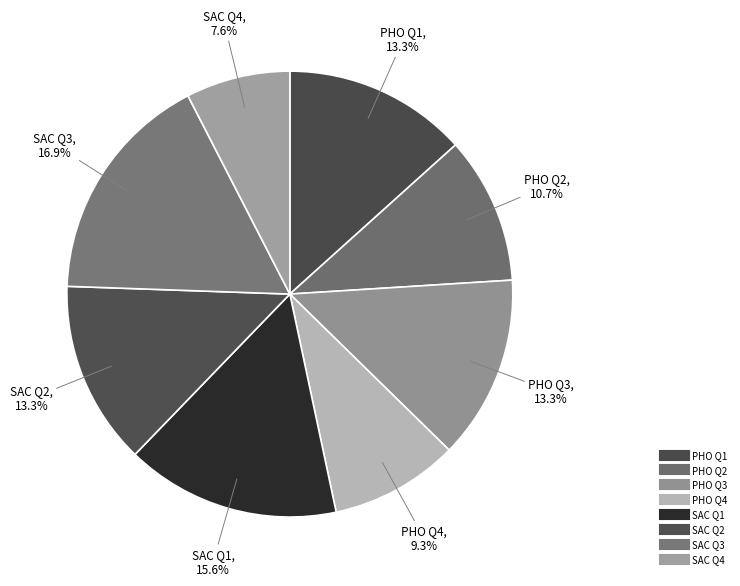

Combined, do PHO Q3 and PHO Q4 account for over 50%?

No